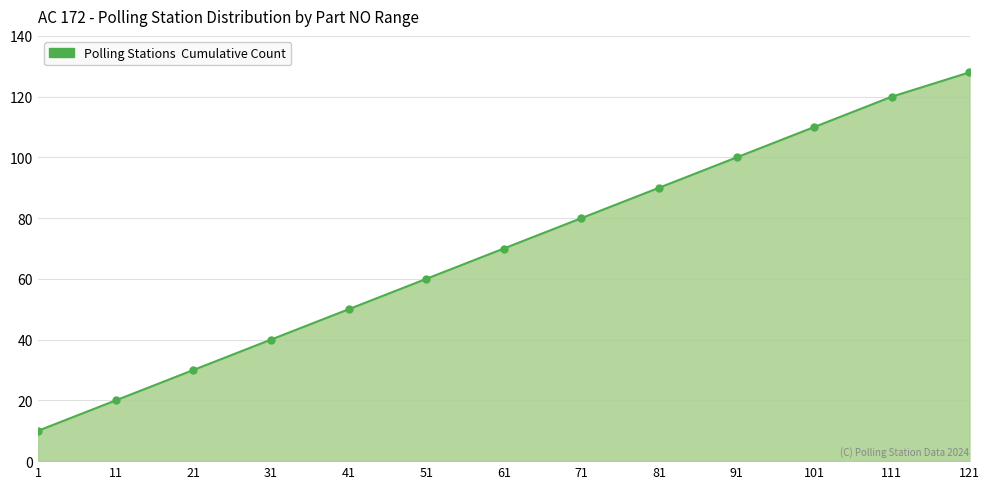

Which category has the lowest value across all series?

1